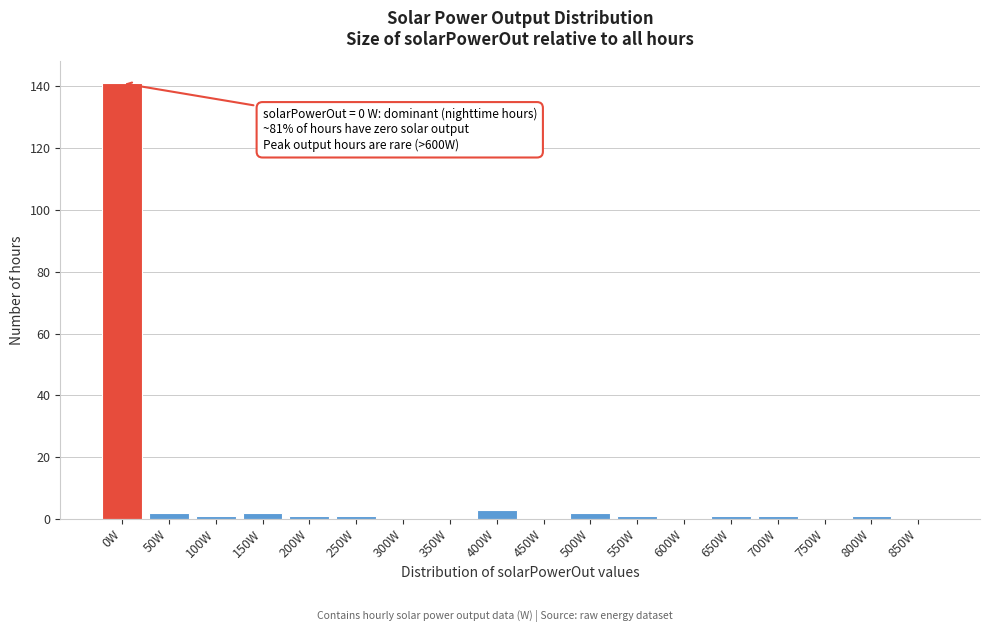

Reading right to left, what are all the values shown in this chart?

850W=0	800W=1	750W=0	700W=1	650W=1	600W=0	550W=1	500W=2	450W=0	400W=3	350W=0	300W=0	250W=1	200W=1	150W=2	100W=1	50W=2	0W=141